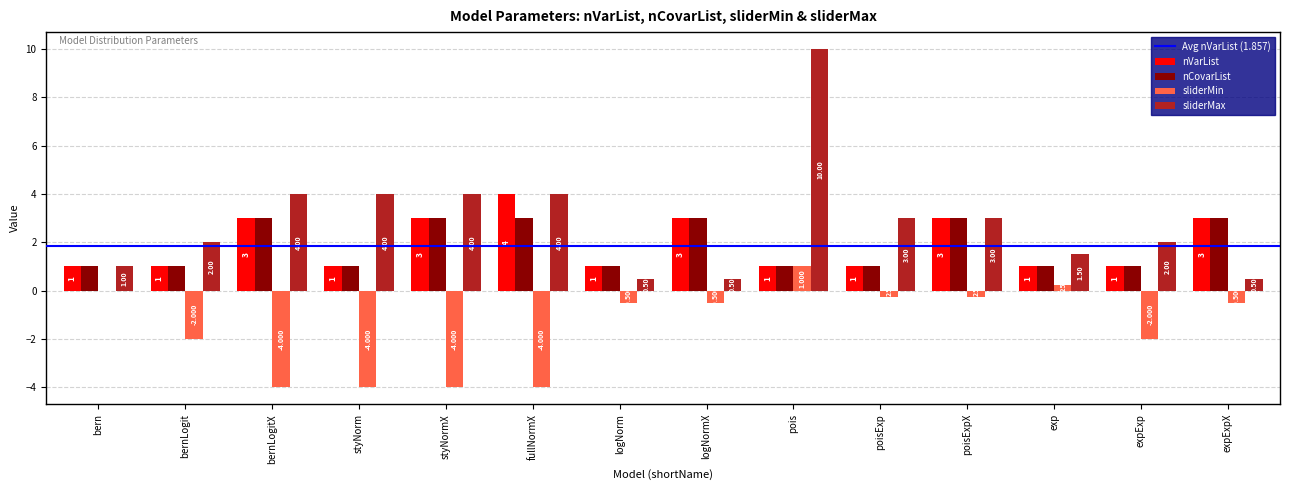

The sliderMax series shows 0.8 at poisExpX. True or false?

False